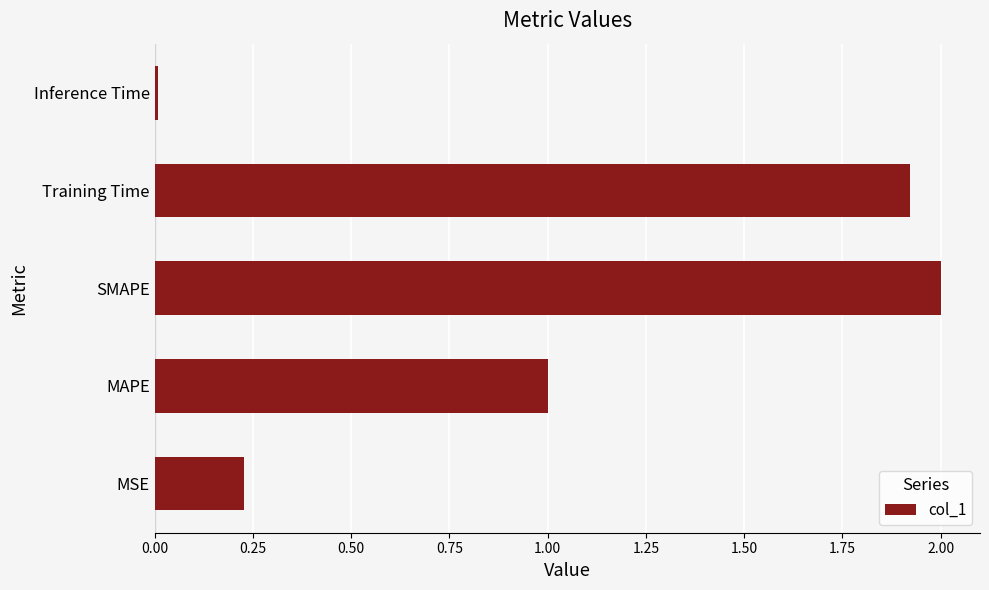

What is the average value?

1.0